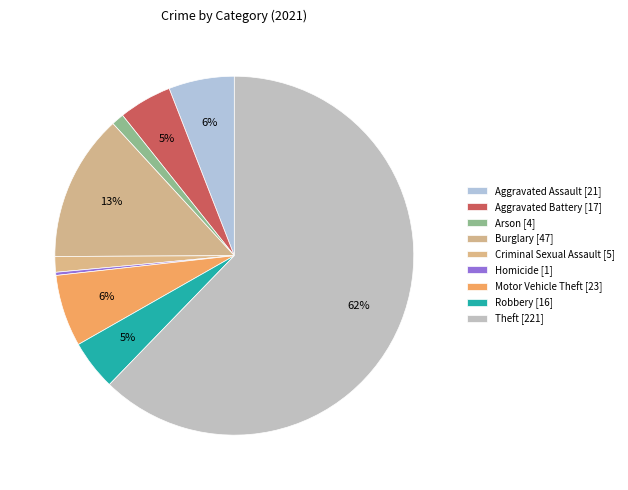

What percentage is the Robbery slice, to the nearest percent?

5%